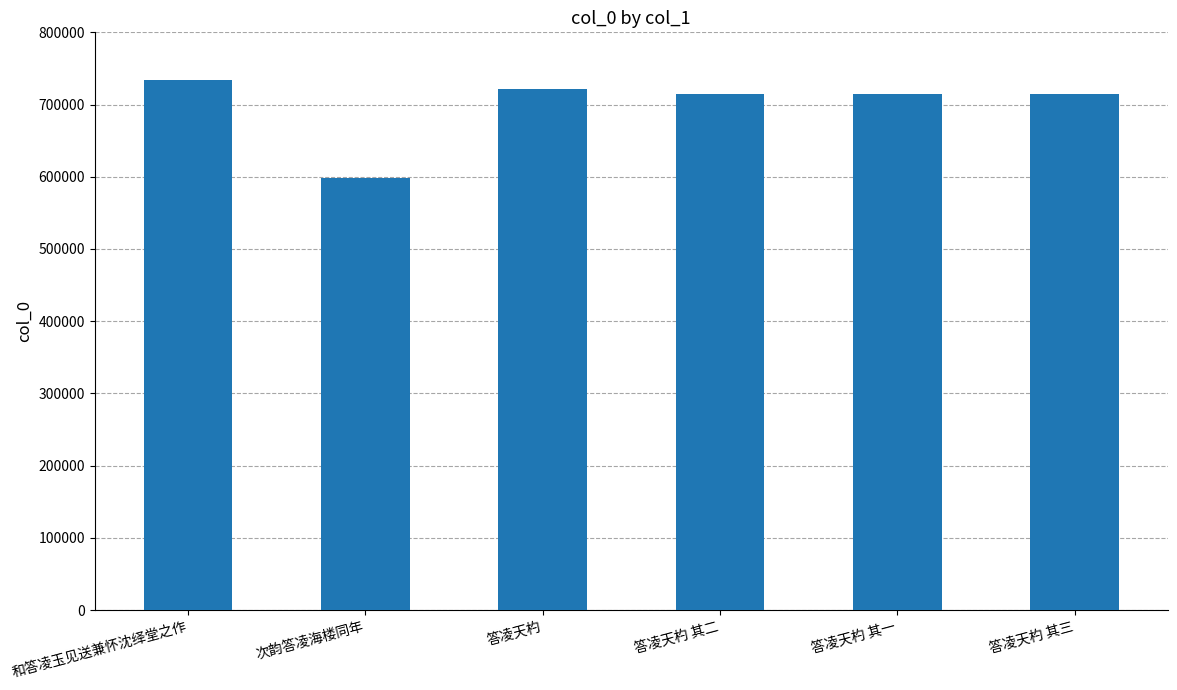

What is the difference between the second highest and minimum values?

123018